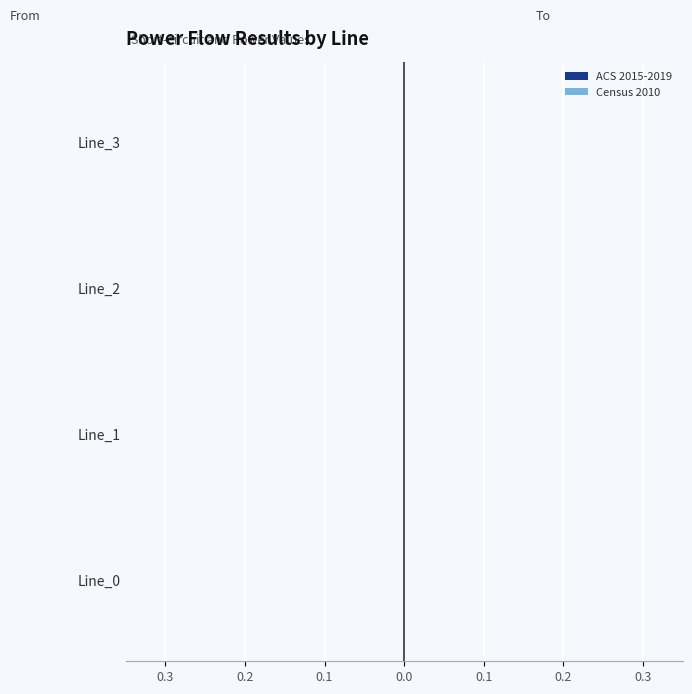

True or false: ACS 2015-2019 (From) has a value of 0.1 at 0.0.

False